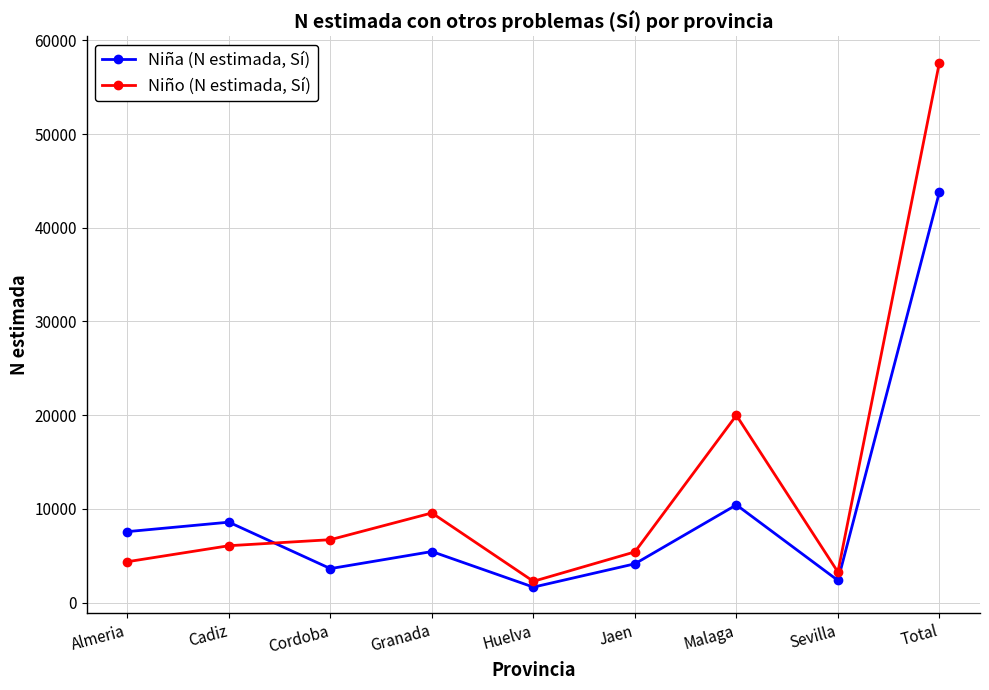

Which series has the largest range (max minus min)?

Niño (N estimada, Sí)